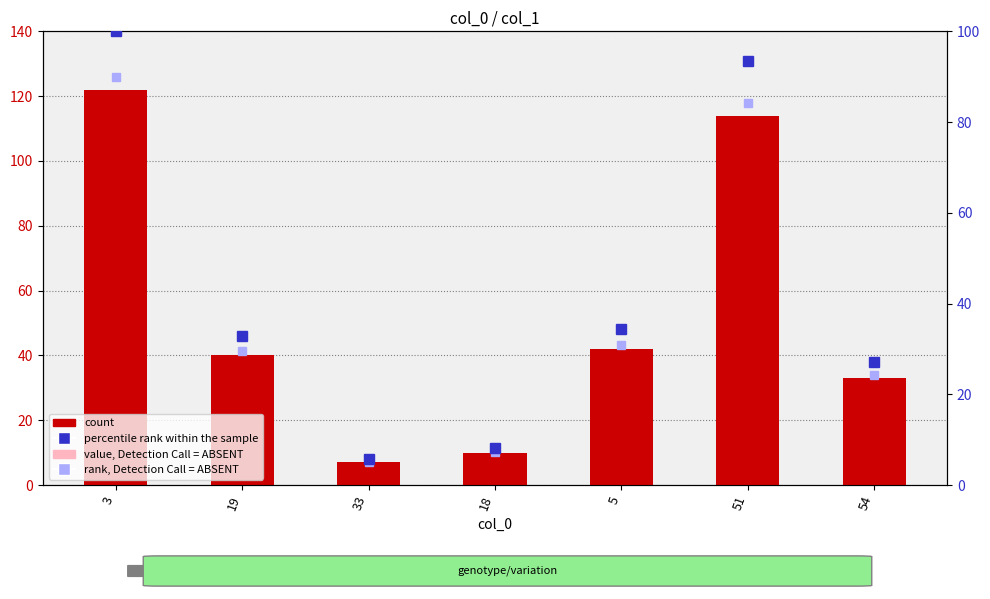

Where does the col_1 series first go above 40?

3